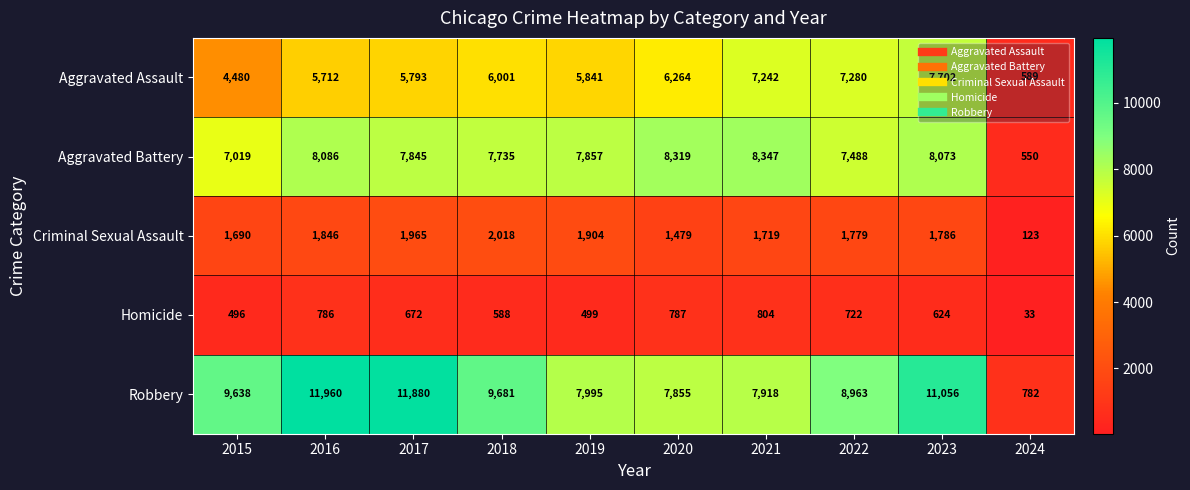

True or false: Aggravated Assault has a value of 2149 at 2020.

False